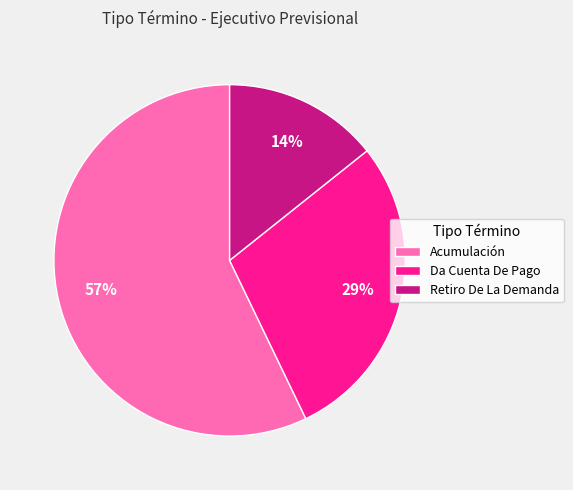

Is it true that Retiro De La Demanda is 25% of the pie?

False